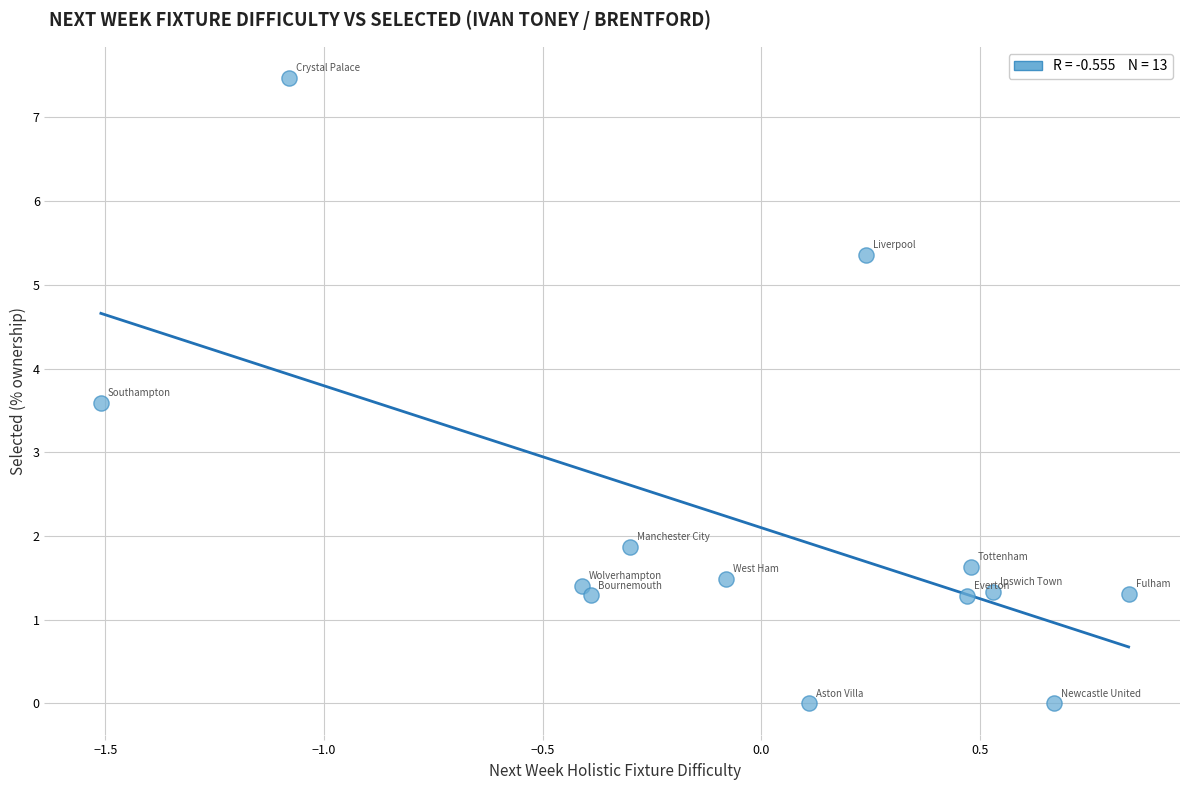

What Y value in the scatter plot is closest to 3?

3.6